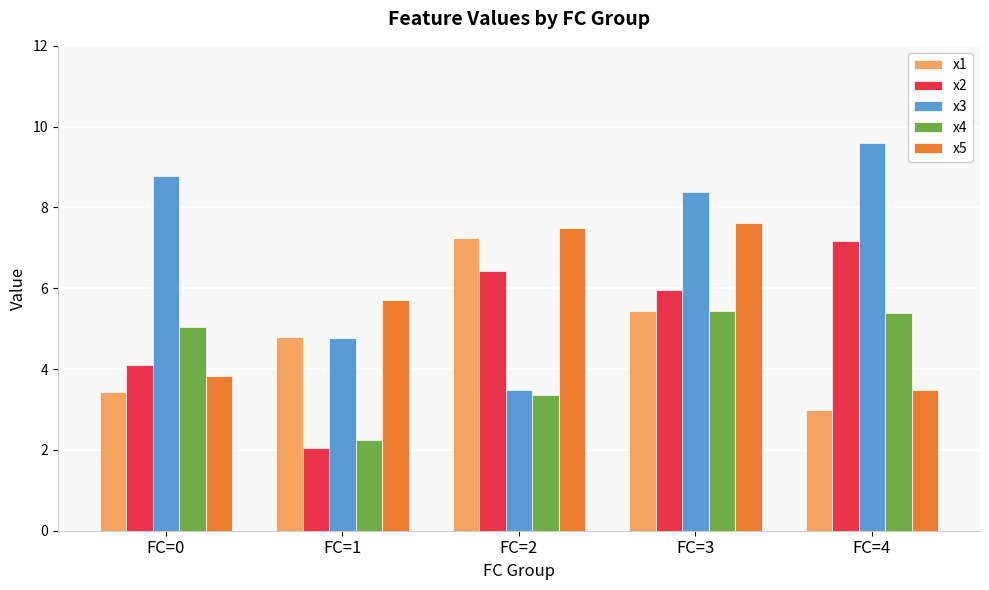

List the labels in order of x3 value, smallest first.

FC=2, FC=1, FC=3, FC=0, FC=4